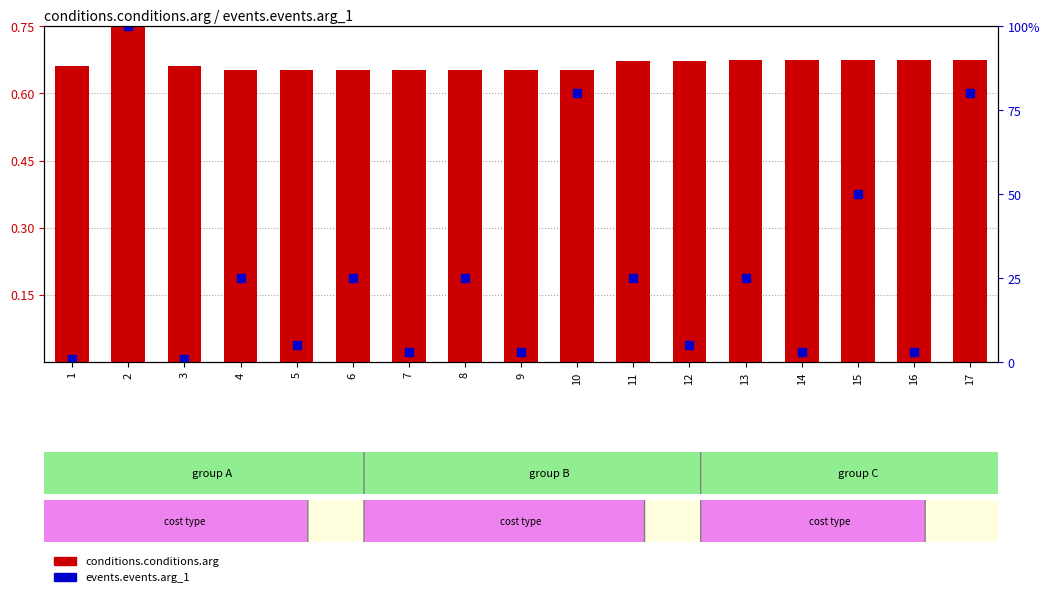

Is the value of events.events.arg_1 at 15 greater than the value of conditions.conditions.arg at 8?

No